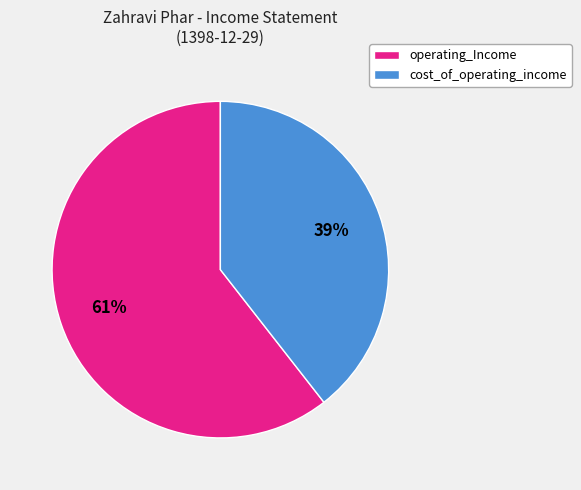

To the nearest percent, what is the average slice percentage?

50%